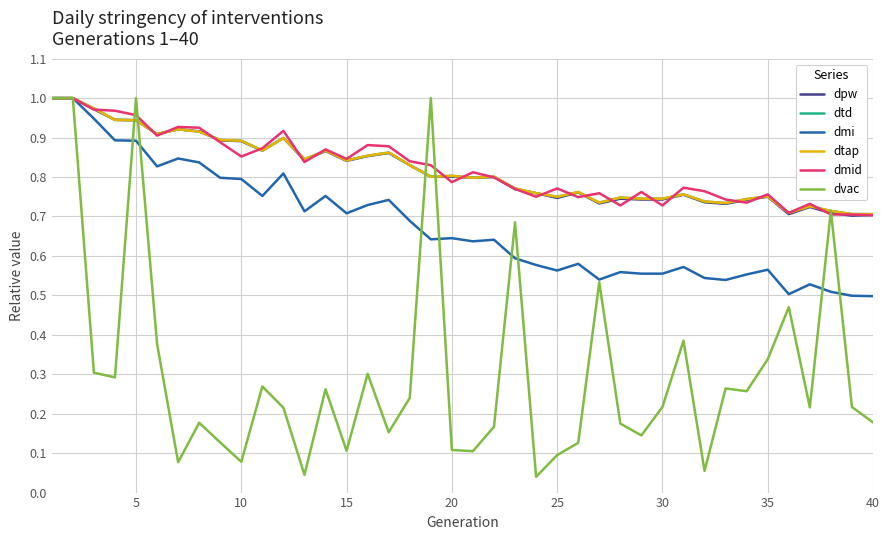

Is this an area chart (filled region under the line)?

No